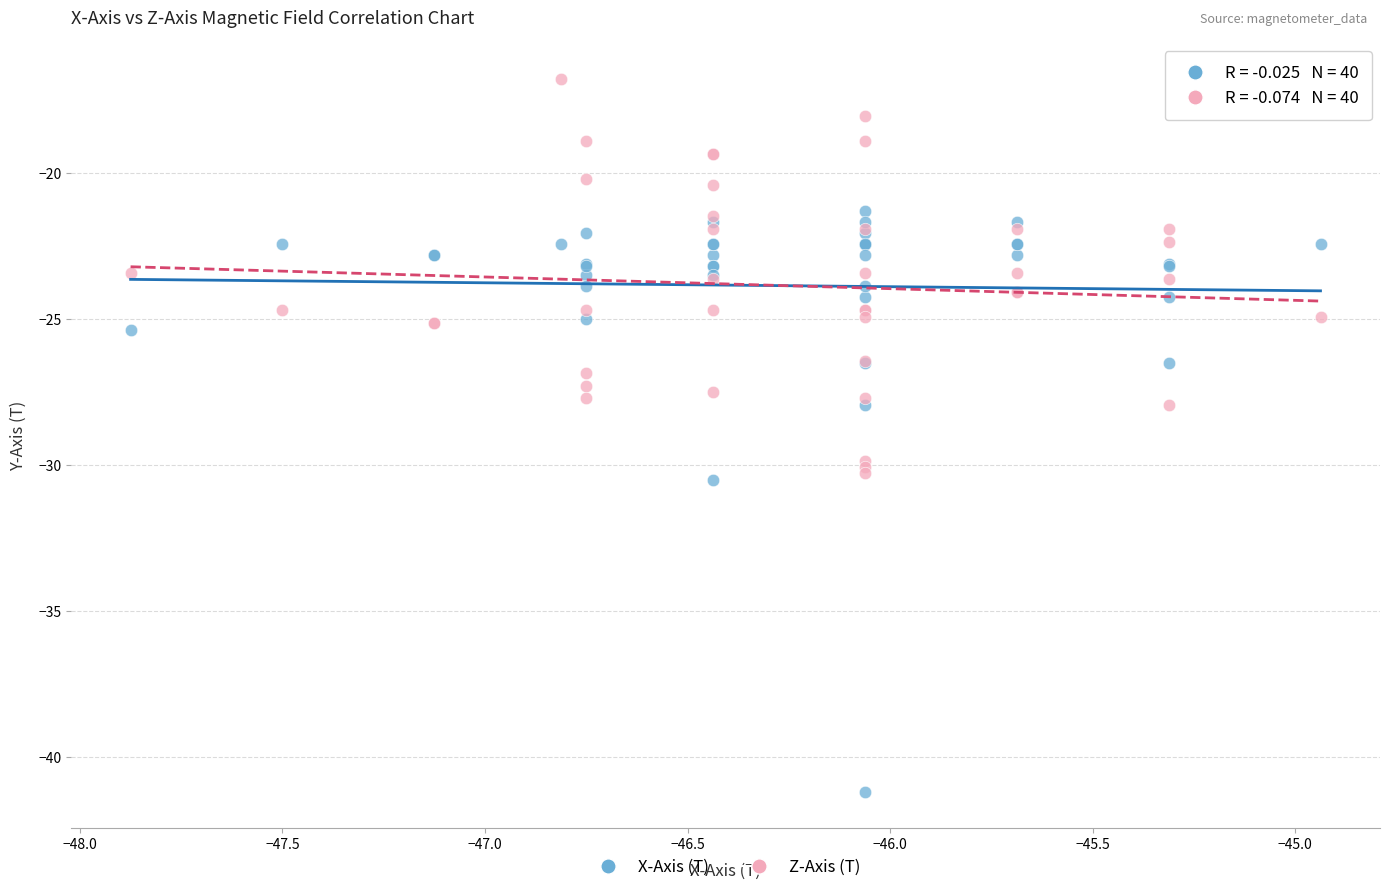

Which series reaches the maximum Y coordinate?

Z-Axis (T)